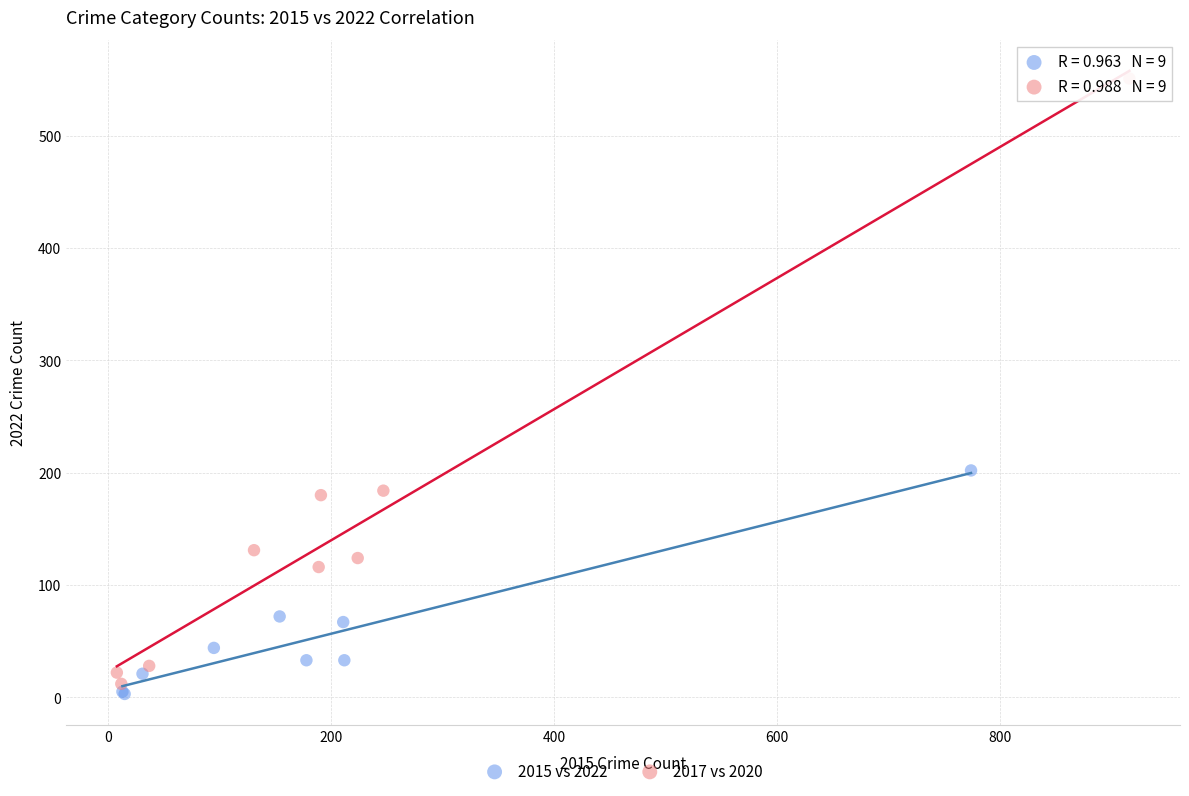

Which series has the largest Y range (max minus min)?

2017 vs 2020